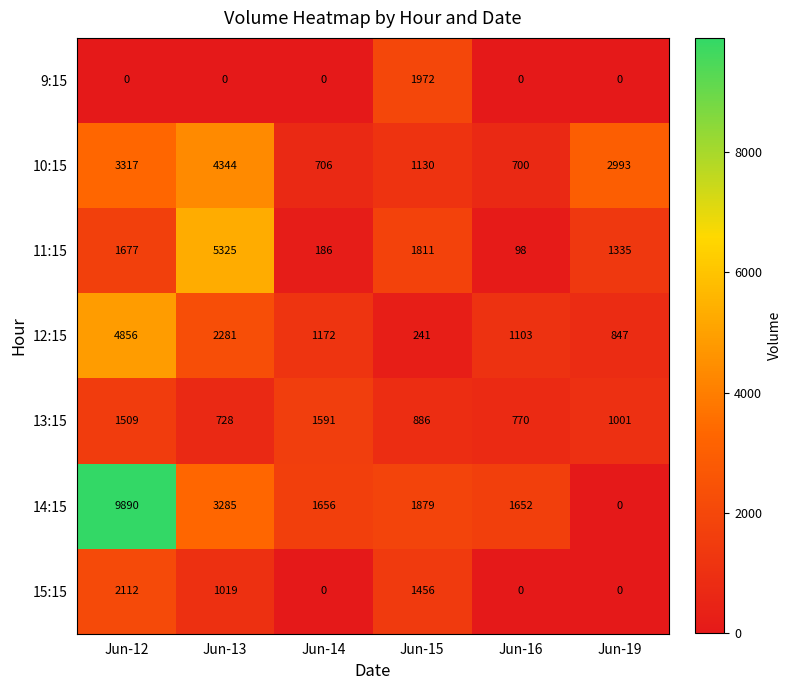

What is the total value across all series at Jun-14?

5311